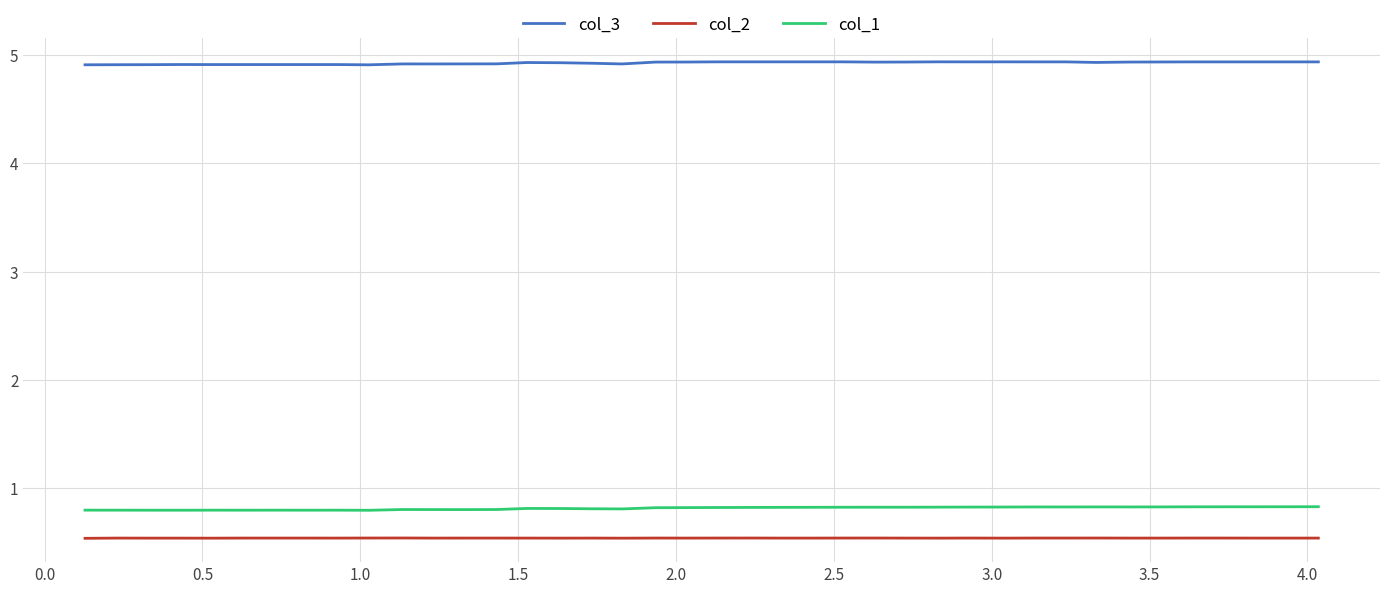

Rank the series by their maximum value, from highest to lowest.

col_3, col_1, col_2